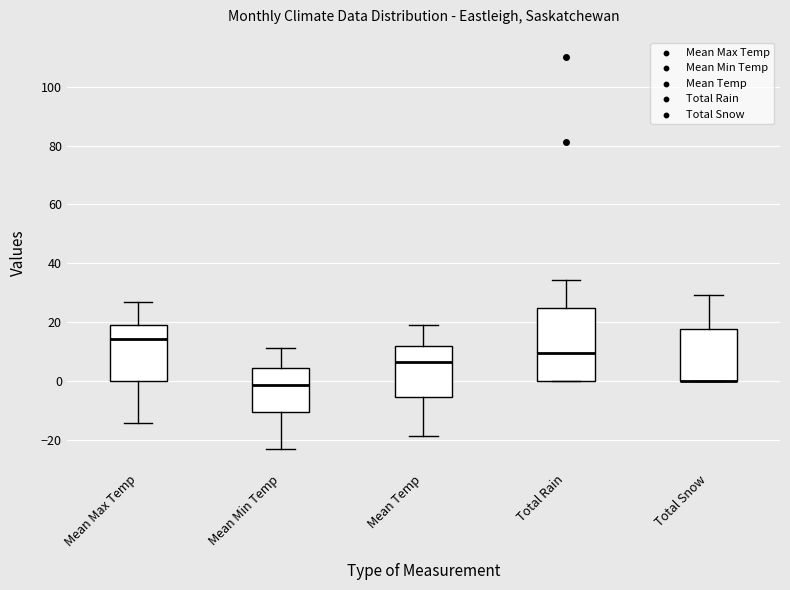

Reading left to right, transcribe this box plot: for each box, give where its median line is, the range the box spans, and where its two whiskers end, as read against the y-axis. The values are not printed on the chart, so give them approximately, as read against the axis.

Mean Max Temp: median 14, box 0 to 20, whiskers -14 to 26
Mean Min Temp: median -2, box -10 to 4, whiskers -22 to 12
Mean Temp: median 6, box -6 to 12, whiskers -18 to 20
Total Rain: median 10, box 0 to 24, whiskers 0 to 34
Total Snow: median 0 (drawn on the box's lower edge), box 0 to 18, whiskers 0 to 30